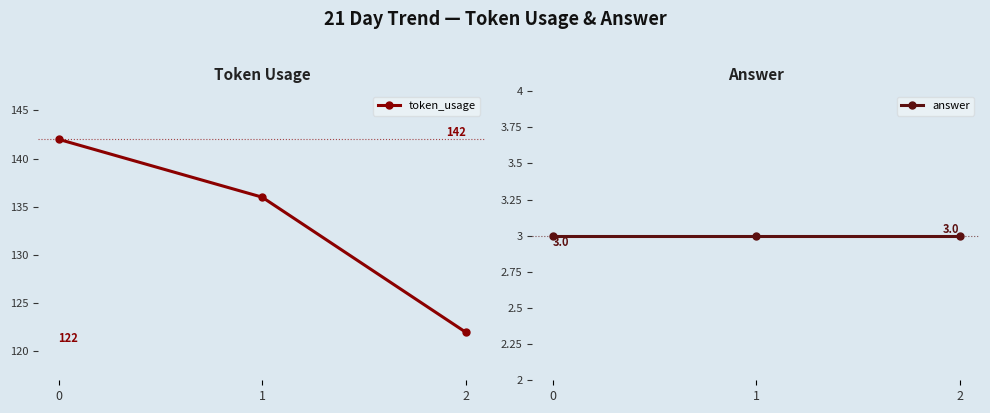

What is the value of the answer point at the 1st from the left?

3